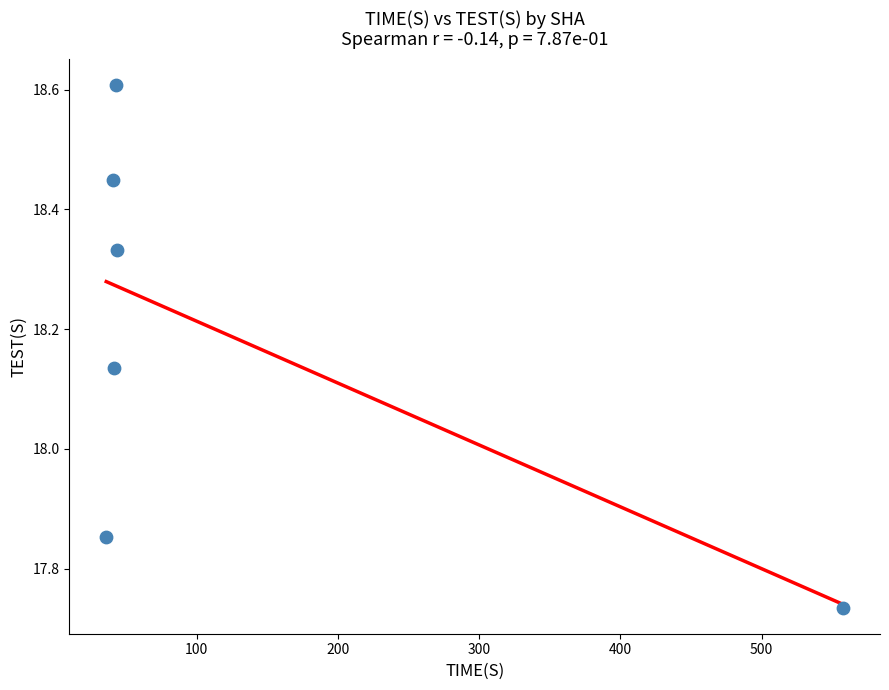

What is the range of Y values (max minus min)?

0.9